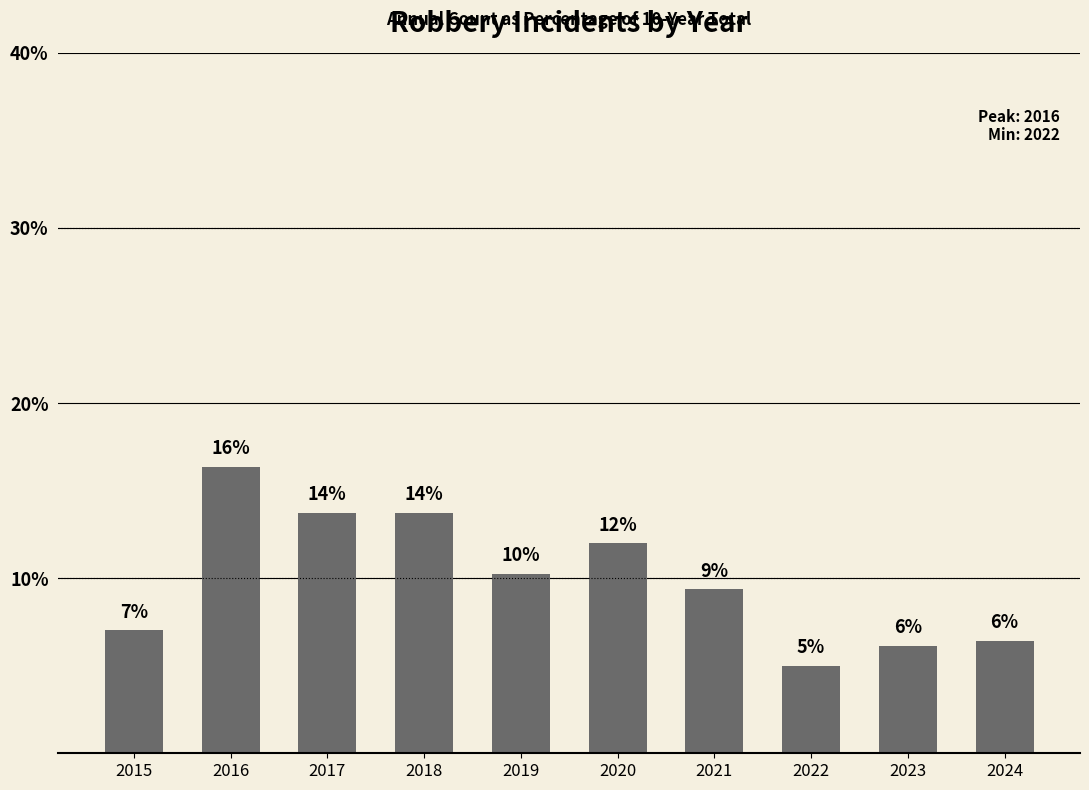

Are the bars grouped side by side (vs. stacked)?

No